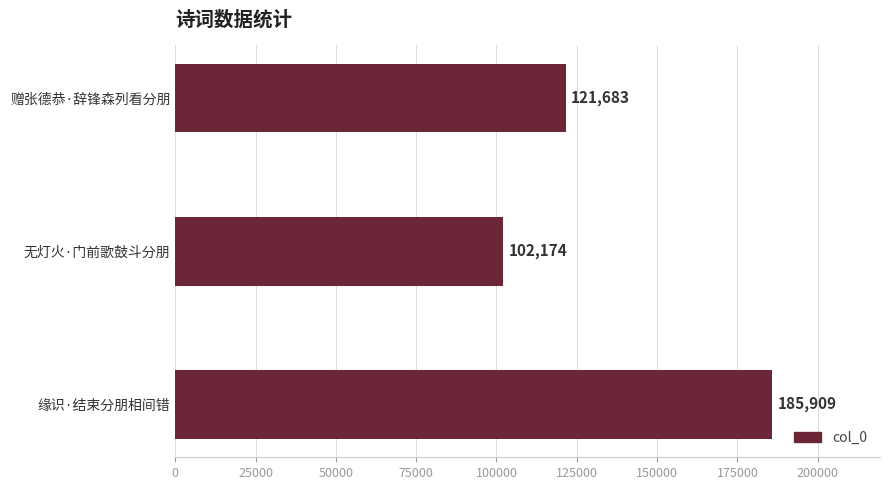

What value does the data have at 缘识·结束分朋相间错?

185909